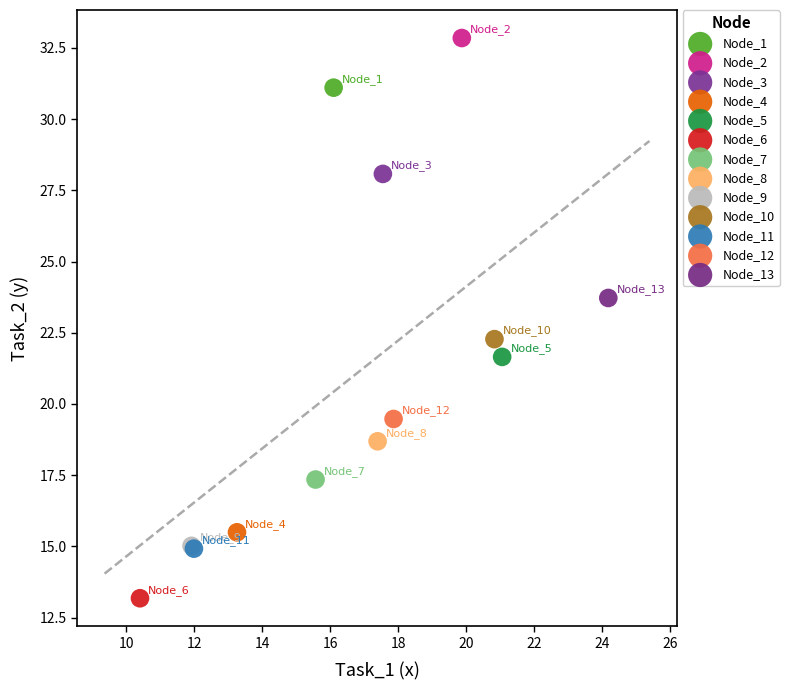

What are all the series names shown in the legend?

Node_1, Node_2, Node_3, Node_4, Node_5, Node_6, Node_7, Node_8, Node_9, Node_10, Node_11, Node_12, Node_13